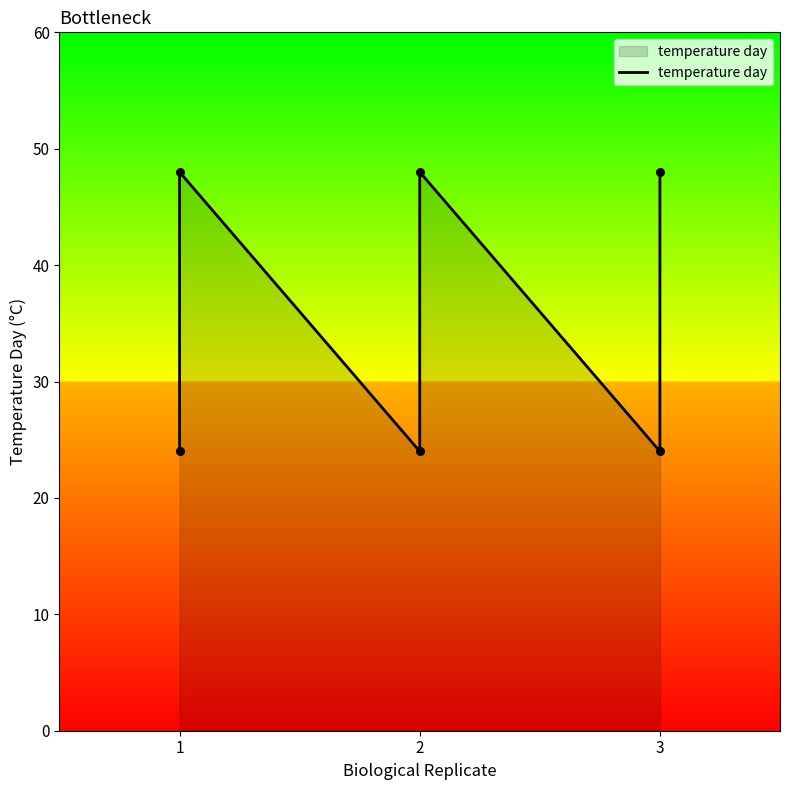

Approximately how many times larger is the value at 1 compared to 1?

0.5